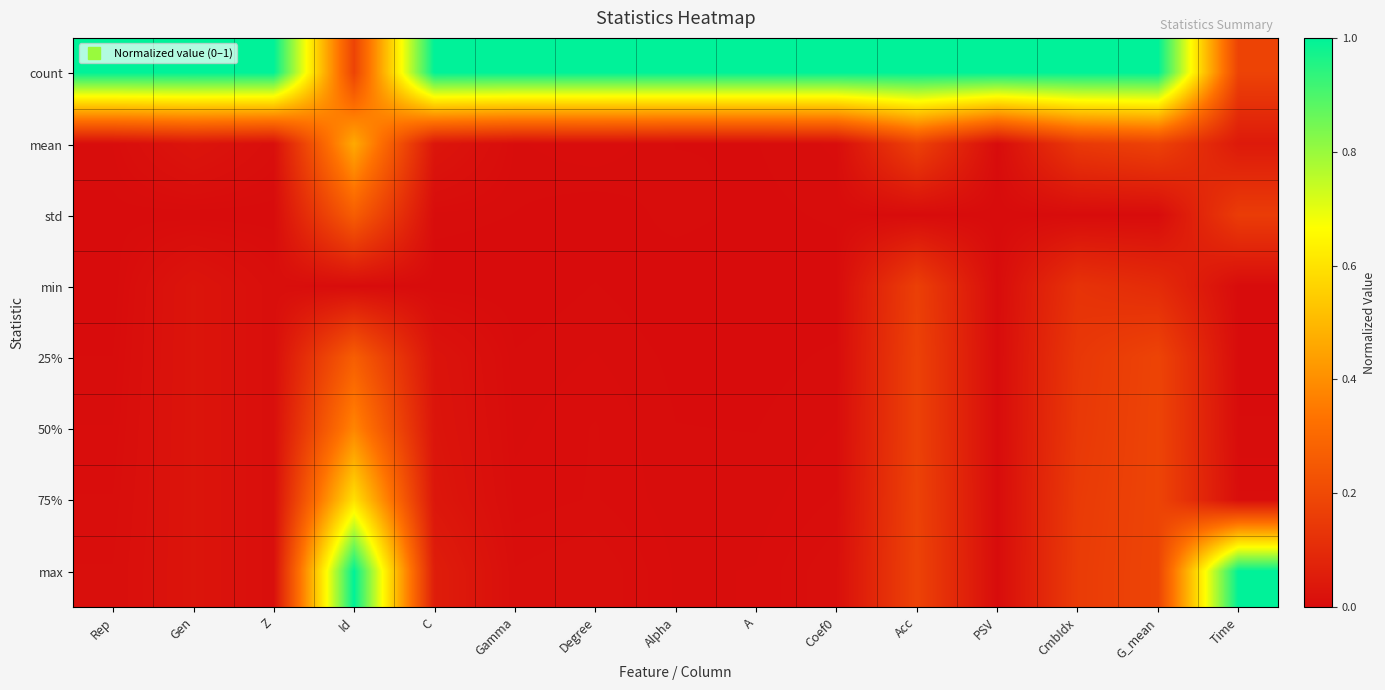

What is the total value across all series at CmbIdx?

1.9